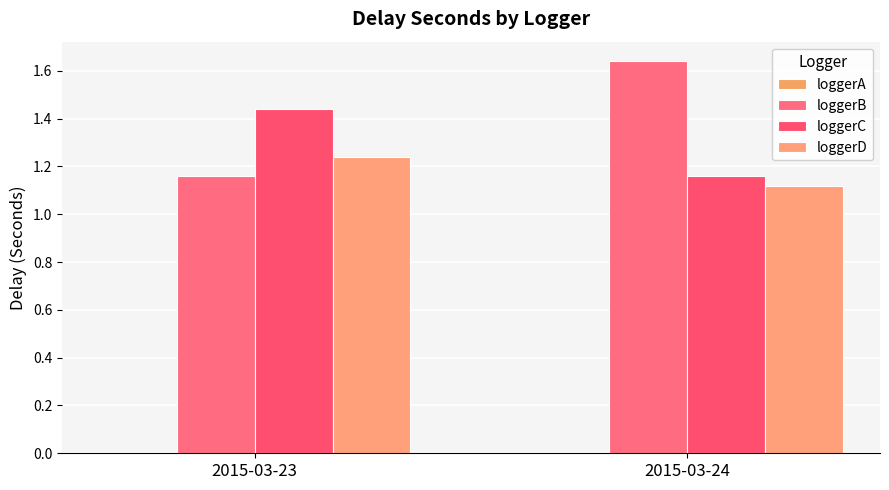

List the series in order of their peak value, lowest first.

loggerD, loggerC, loggerB